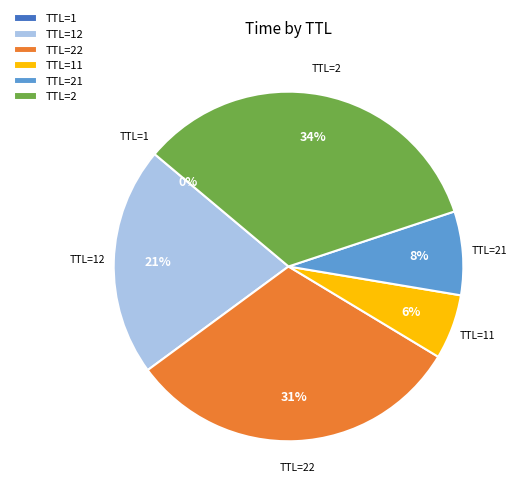

Which slice is the largest?

TTL=2